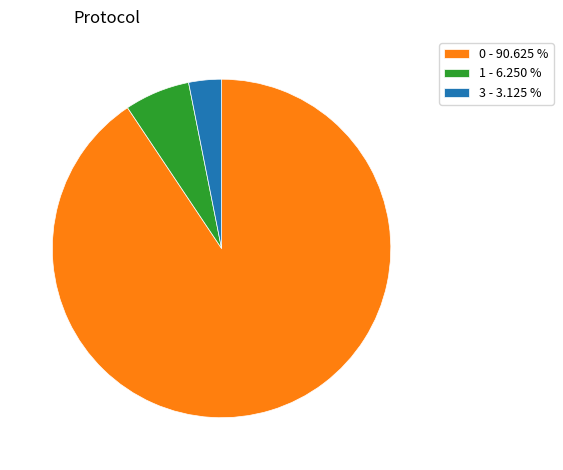

Is the sum of 3 - 3.125 % and 1 - 6.250 % greater than half?

No